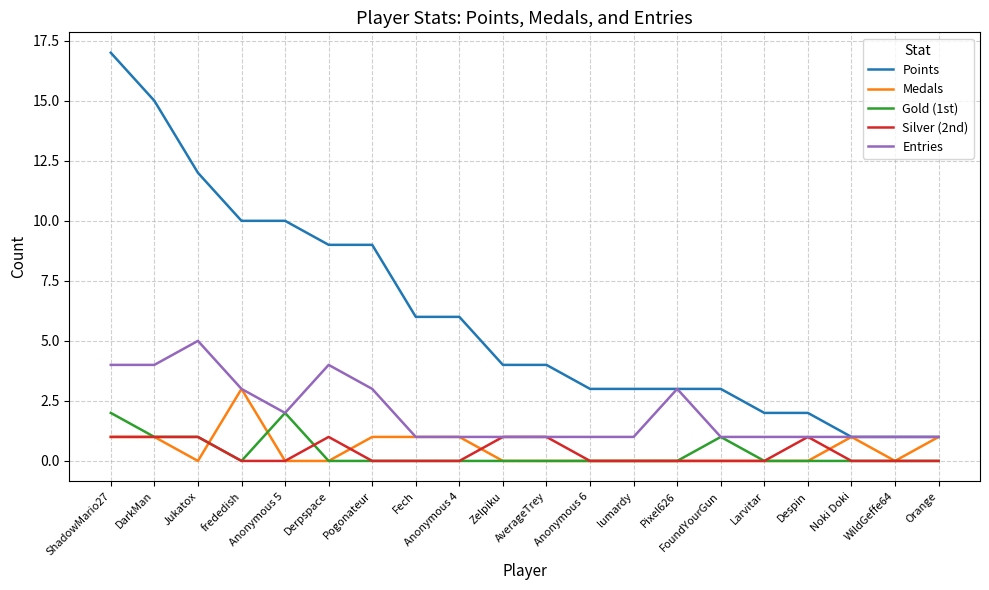

Reading left to right, transcribe all the data shown in this chart.

Points: 17	15	12	10	10	9	9	6	6	4	4	3	3	3	3	2	2	1	1	1
Medals: 1	1	0	3	0	0	1	1	1	0	0	0	0	0	0	0	0	1	0	1
Gold (1st): 2	1	1	0	2	0	0	0	0	0	0	0	0	0	1	0	0	0	0	0
Silver (2nd): 1	1	1	0	0	1	0	0	0	1	1	0	0	0	0	0	1	0	0	0
Entries: 4	4	5	3	2	4	3	1	1	1	1	1	1	3	1	1	1	1	1	1